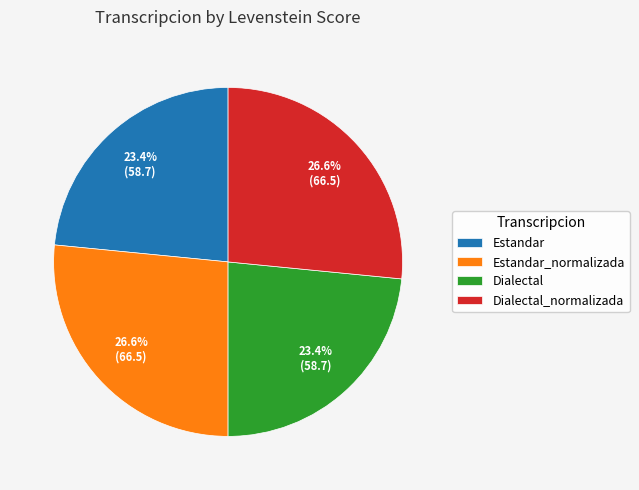

What percentage is the Estandar slice, to the nearest percent?

23%